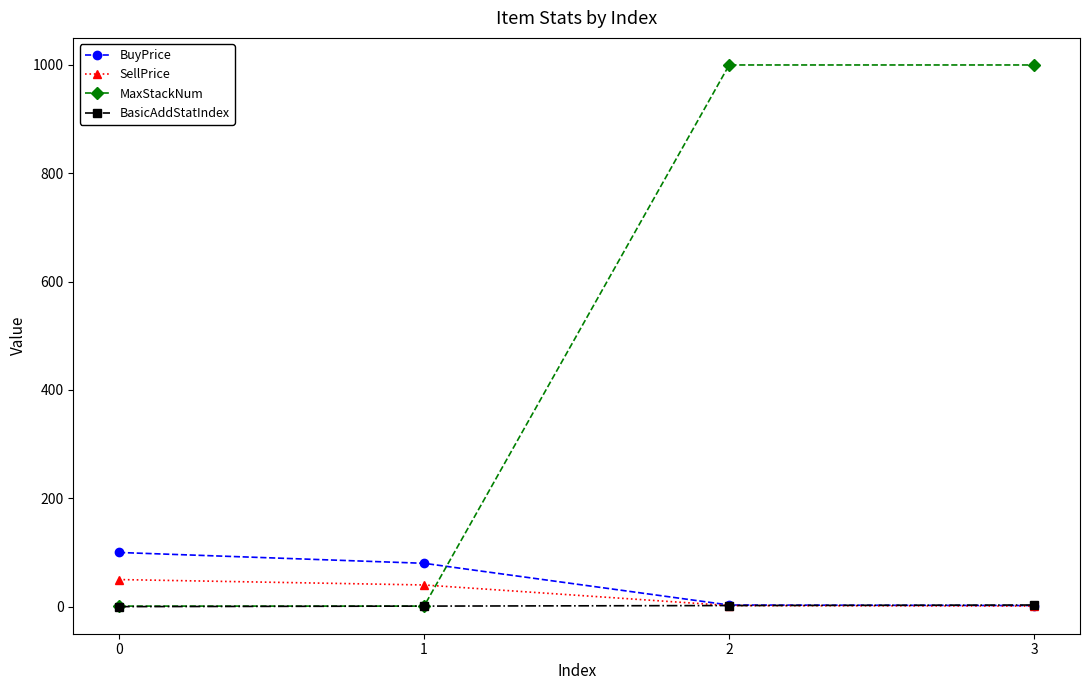

What is the maximum value shown in the chart?

1000